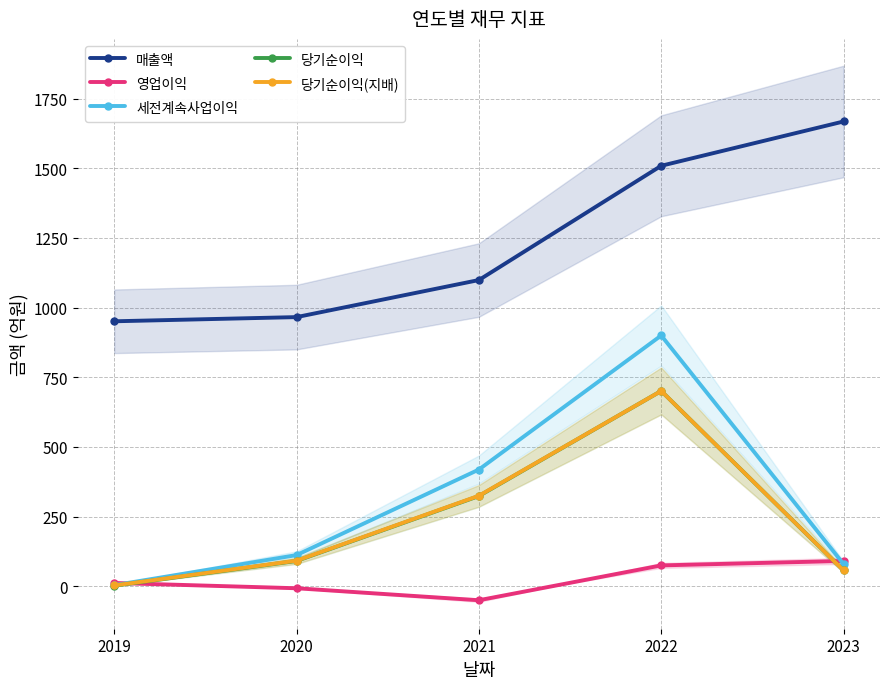

True or false: 매출액 and 당기순이익(지배) cross at least once.

False